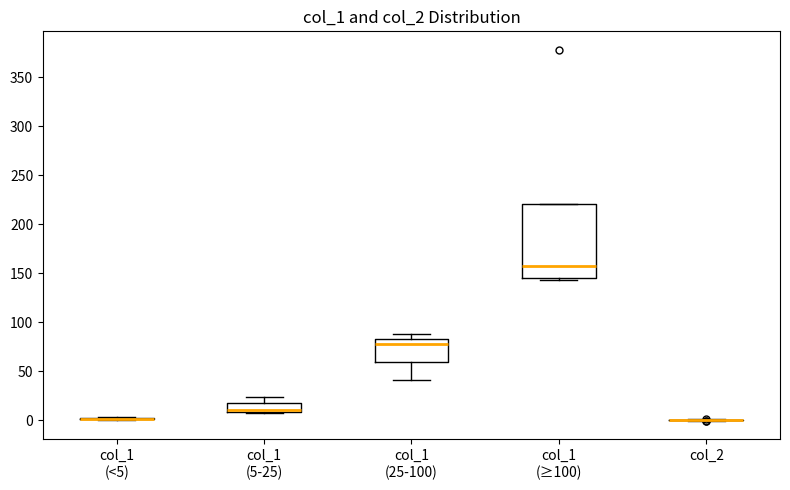

Reading left to right, read every box against the y-axis: the position of its median line, the range the box covers, and the ends of its whiskers. The values are not printed on the chart, so give them approximately, as read against the axis.

col_1 (<5): box collapsed to a line at 0, whiskers 0 to 5
col_1 (5-25): median 10 (drawn on the box's lower edge), box 10 to 15, whiskers 5 to 25
col_1 (25-100): median 80, box 60 to 85, whiskers 40 to 90
col_1 (≥100): median 155, box 145 to 220, whiskers 145 (just below the box's lower edge) to 220
col_2: box collapsed to a line at 0, whiskers 0 to 0